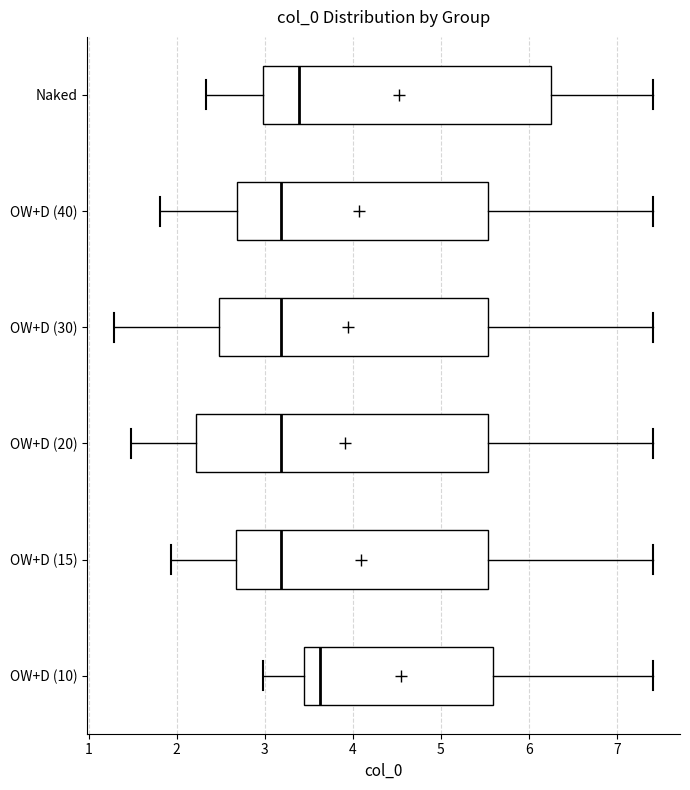

Reading bottom to top, read every box against the x-axis: the position of its median line, the range the box covers, and the ends of its whiskers. The values are not printed on the chart, so give them approximately, as read against the axis.

OW+D (10): median 3.6, box 3.5 to 5.6, whiskers 3.0 to 7.4
OW+D (15): median 3.2, box 2.7 to 5.5, whiskers 1.9 to 7.4
OW+D (20): median 3.2, box 2.2 to 5.5, whiskers 1.5 to 7.4
OW+D (30): median 3.2, box 2.5 to 5.5, whiskers 1.3 to 7.4
OW+D (40): median 3.2, box 2.7 to 5.5, whiskers 1.8 to 7.4
Naked: median 3.4, box 3.0 to 6.2, whiskers 2.3 to 7.4